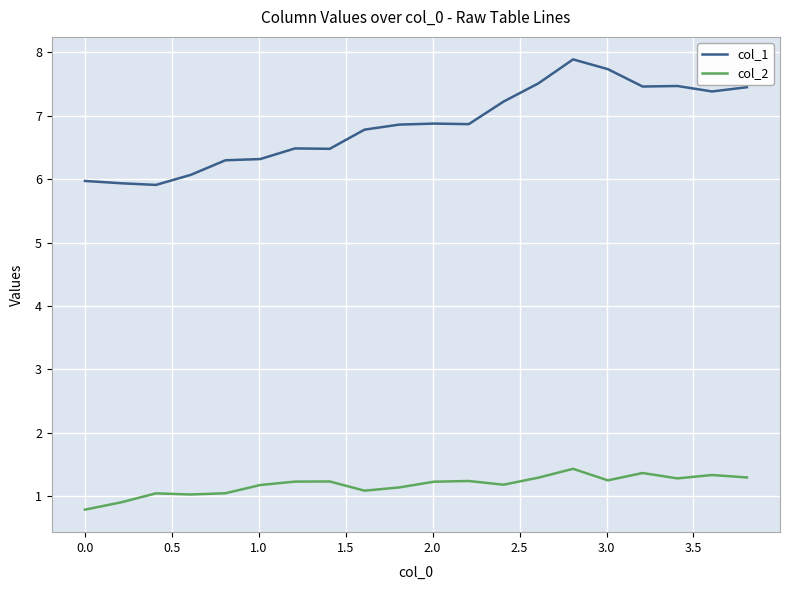

True or false: col_2 and col_1 intersect in this chart.

False